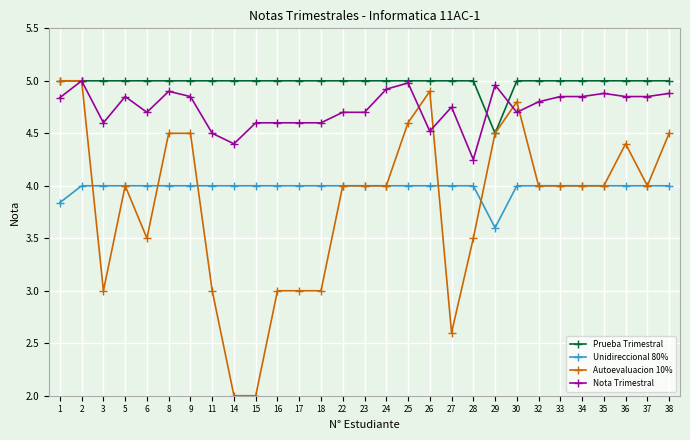

What is the value of the Unidireccional 80% point at the 26th from the left?

4.0